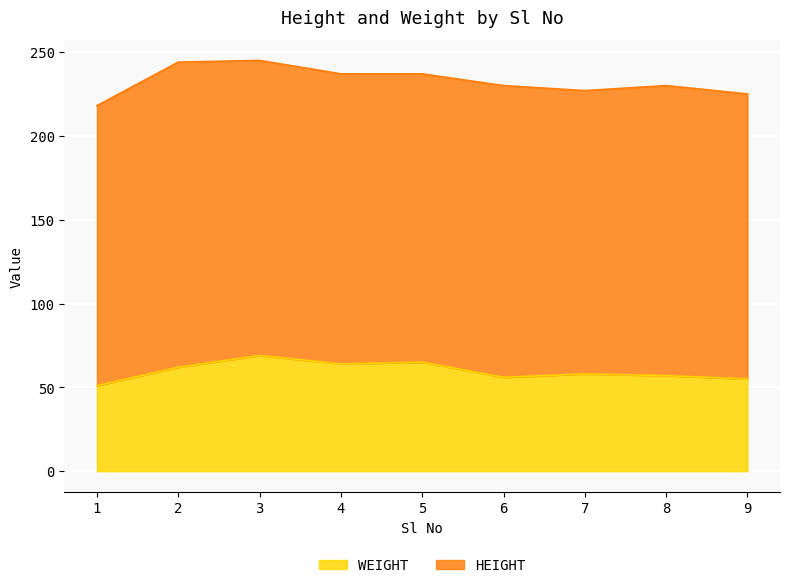

What is the ratio of the value at 8 to the value at 6?

1.0